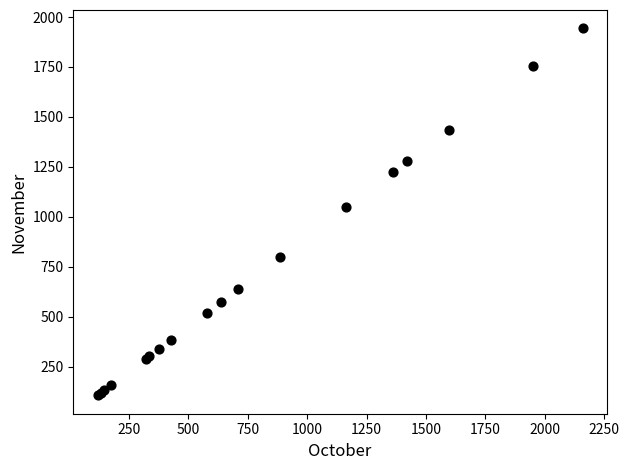

What Y value in the scatter plot is closest to 1025?

1048.4